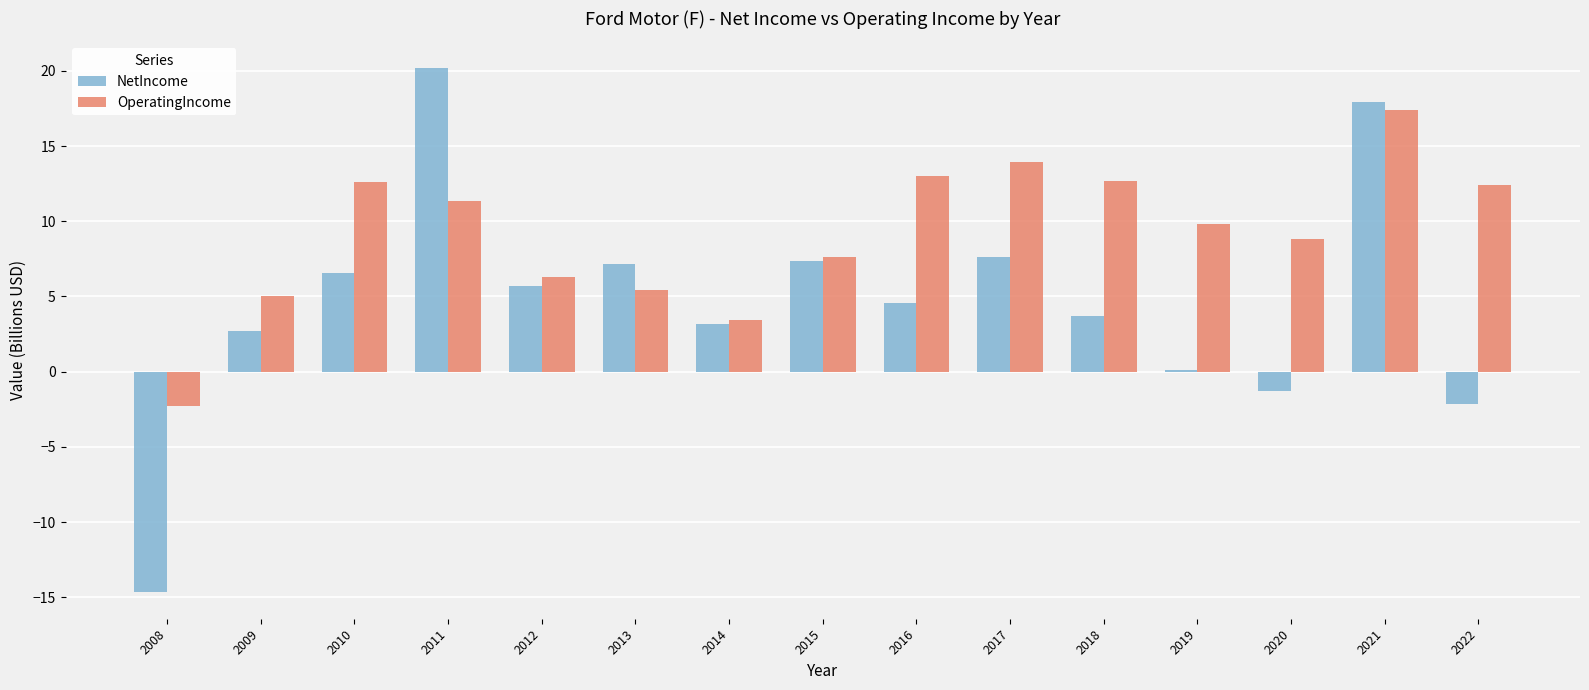

Between 2017 and 2020, which series saw the biggest shift?

NetIncome